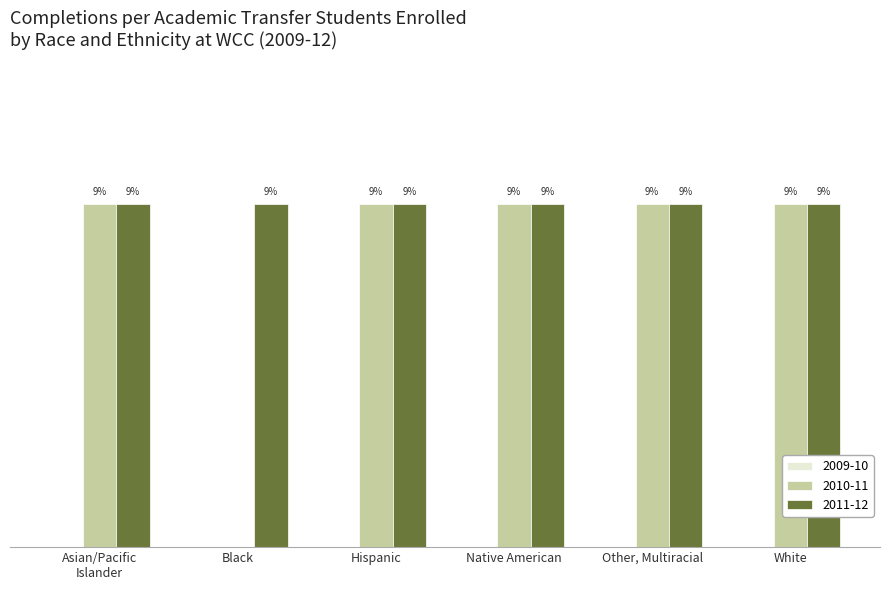

Rank the series by their maximum value, from lowest to highest.

2009-10, 2010-11, 2011-12